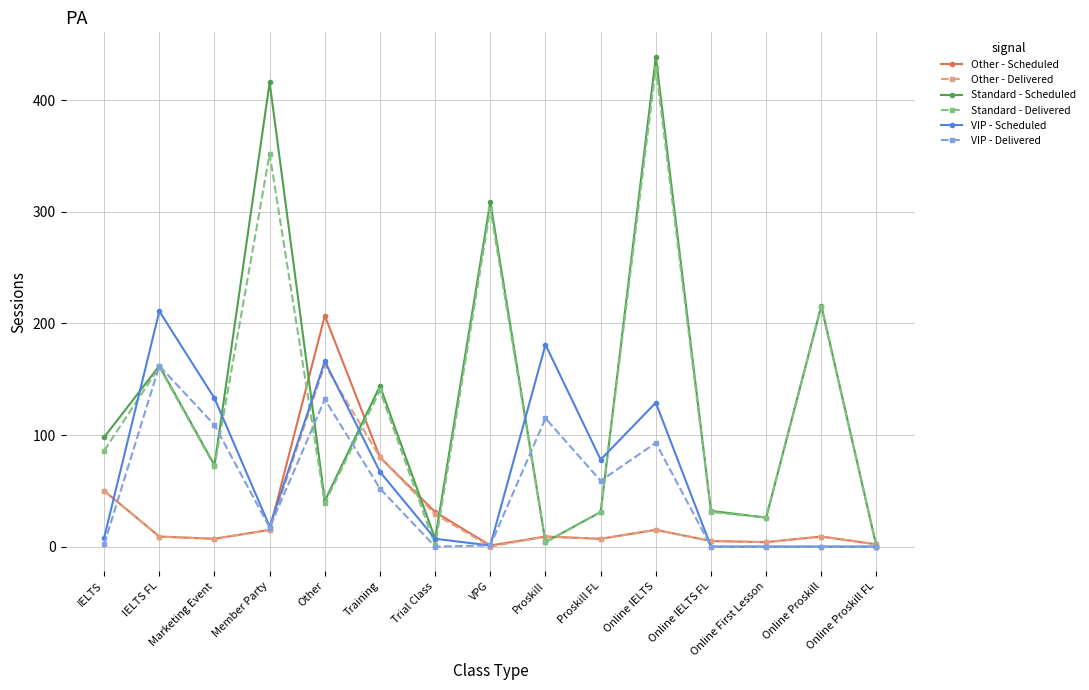

At which label does VIP - Delivered reach its peak?

IELTS FL